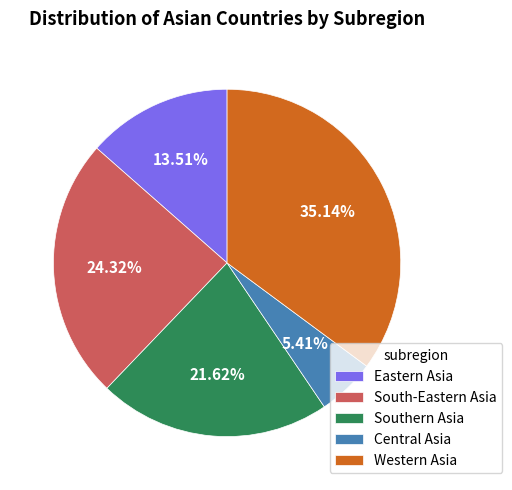

To the nearest percent, what is the difference between the Southern Asia and South-Eastern Asia slice percentages?

3%